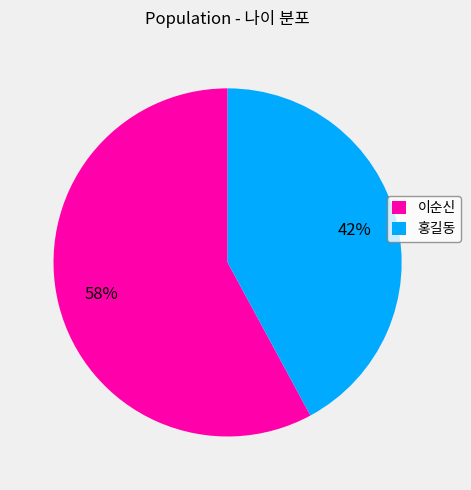

Between 홍길동 and 이순신, which is larger?

이순신